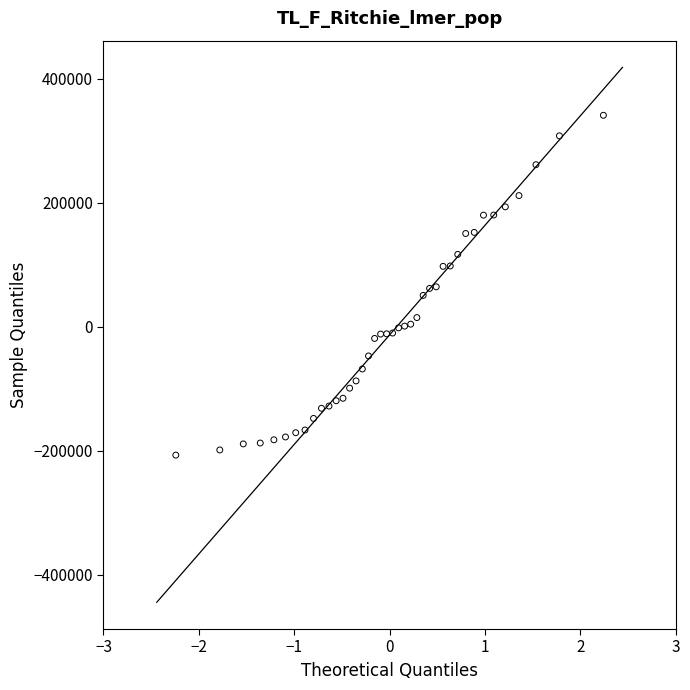

What is the range of X values (max minus min)?

4.5